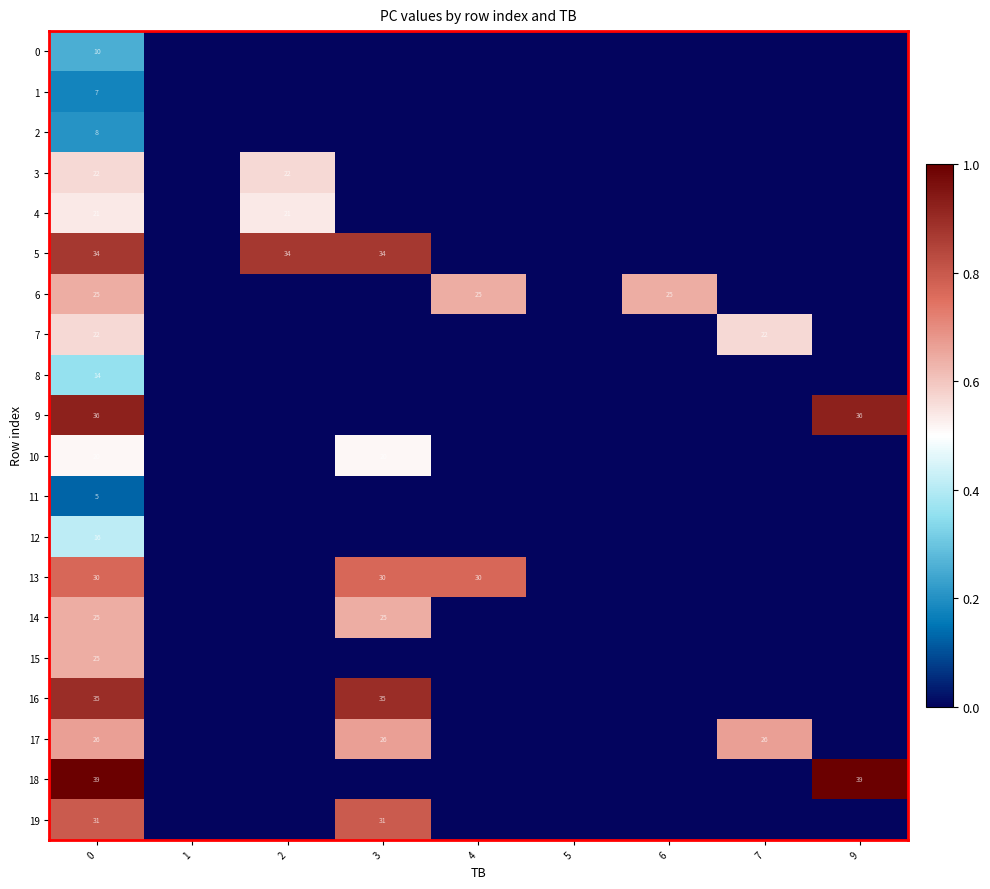

True or false: 10 has a value of 20 at 0.

True